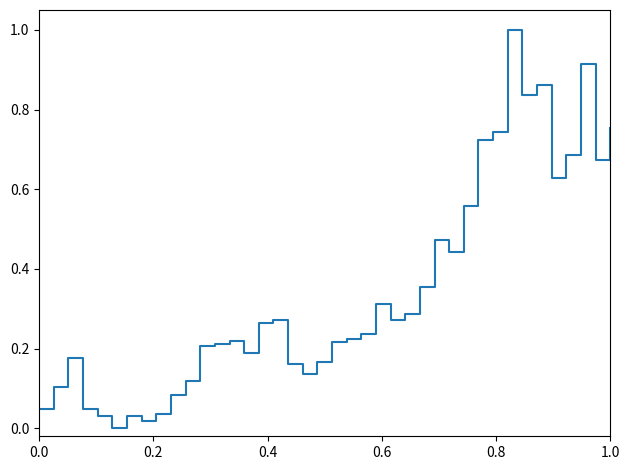

True or false: there are more than 0 points higher than both neighbors.

True